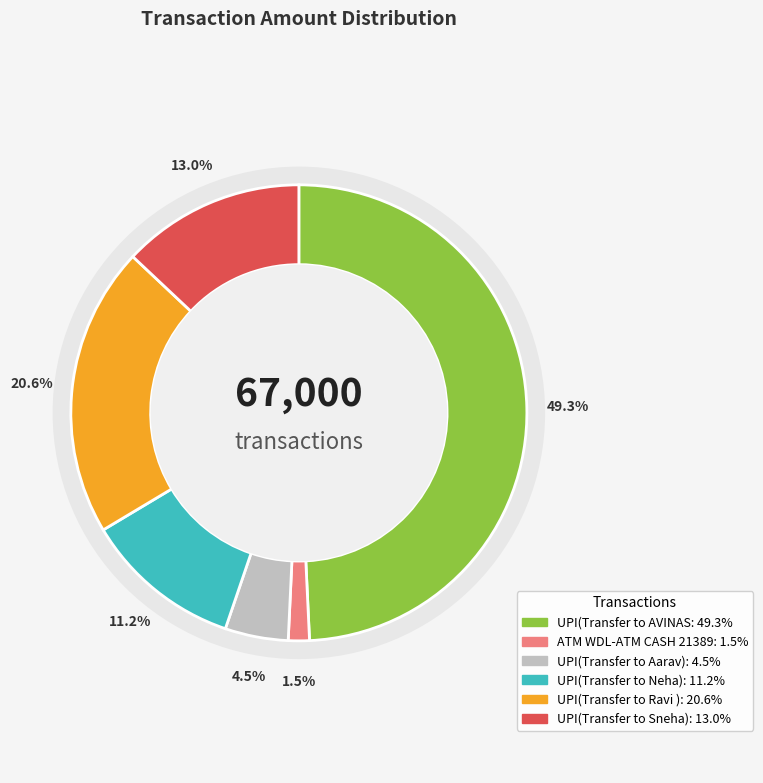

To the nearest percent, what is the difference between the largest and smallest slice percentages?

48%